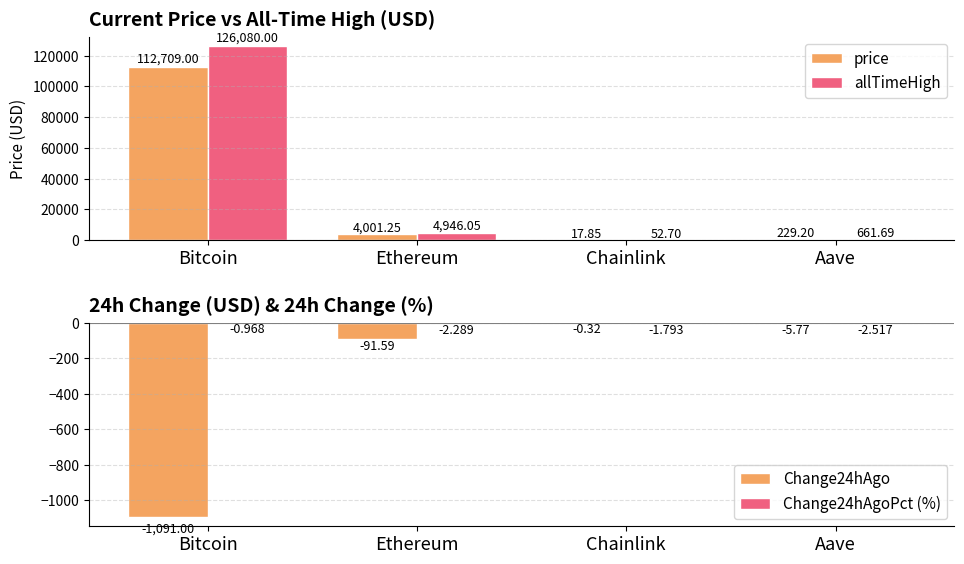

What is the maximum value for Change24hAgoPct (%)?

-1.0